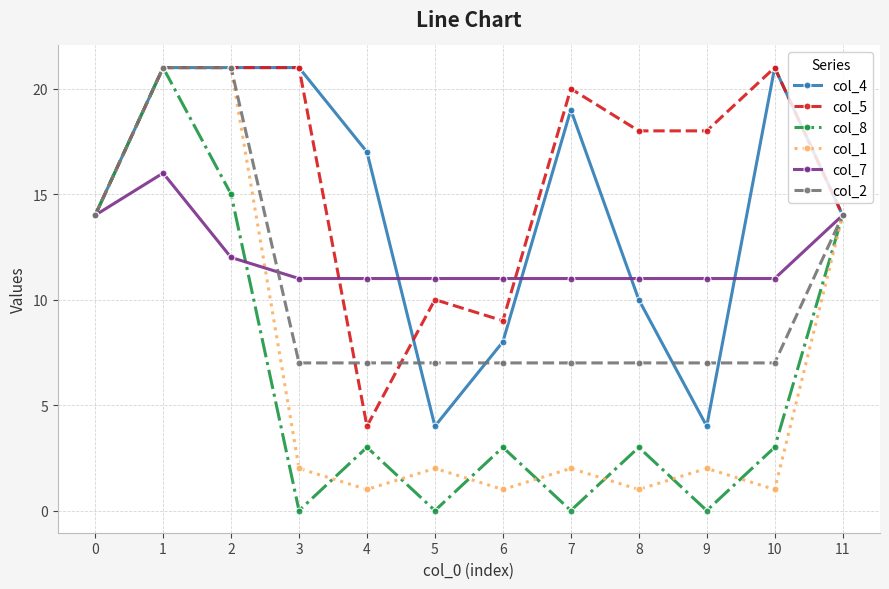

The value of col_1 at 2 is 21. True or false?

True